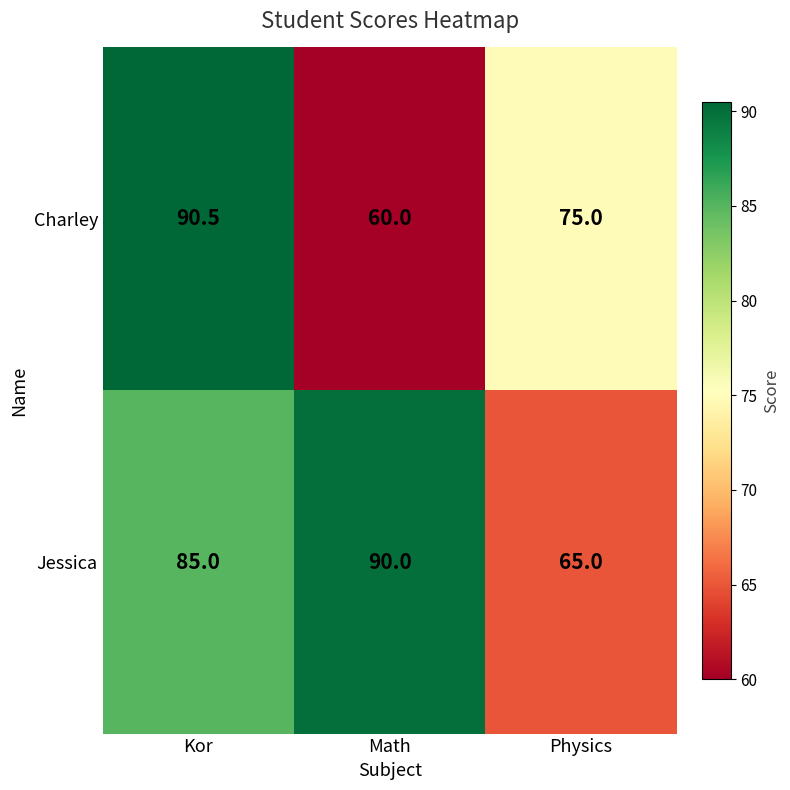

Which series has the largest total across all categories?

Jessica